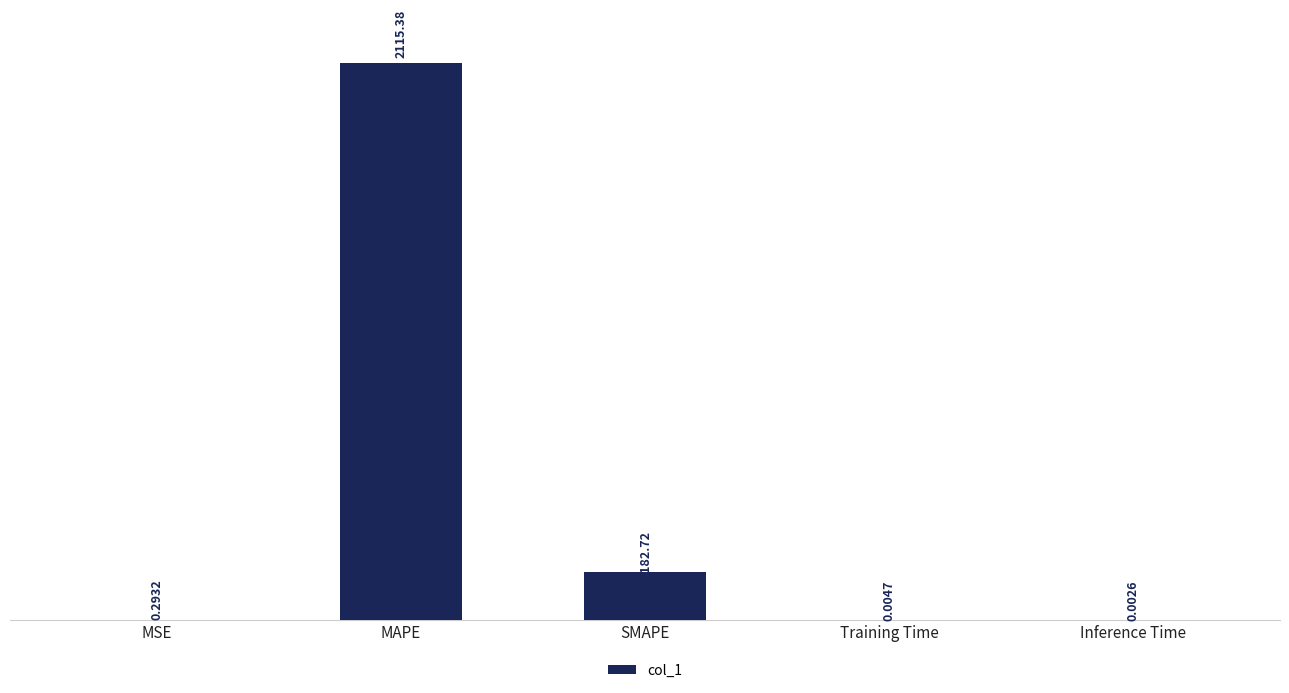

At which label is the value closest to 1057?

SMAPE